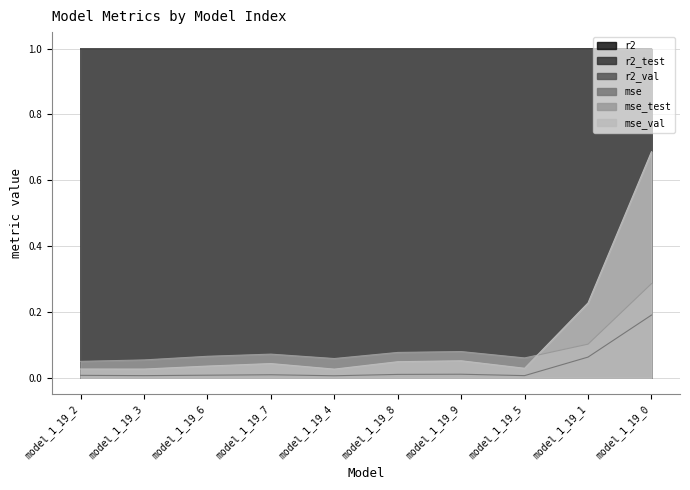

Count the r2_test values in the range 0 to 1.

10